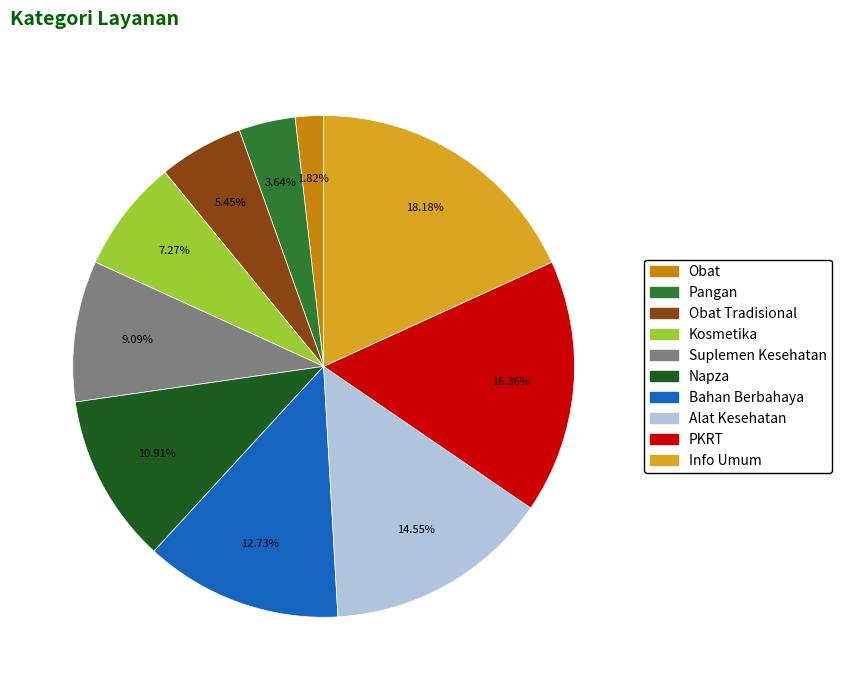

Approximately how many times larger is the value at Kosmetika compared to Bahan Berbahaya?

0.6